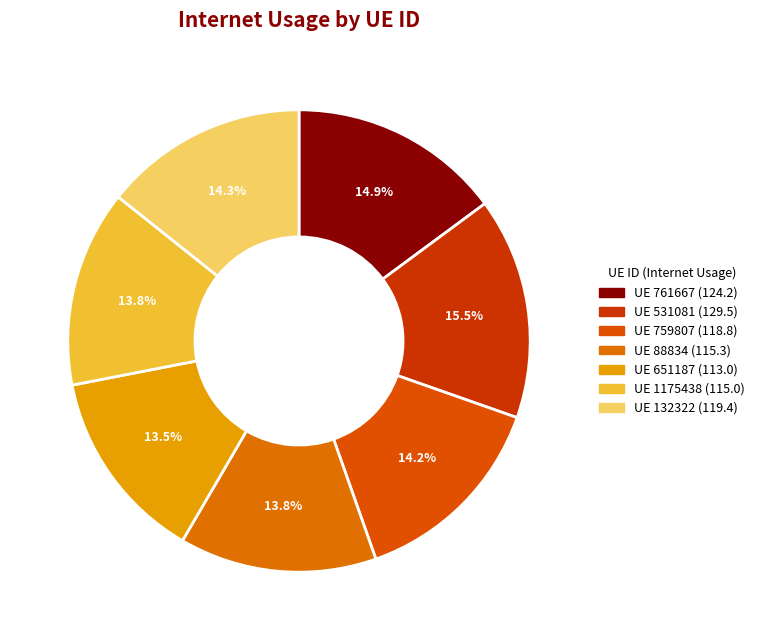

How many segments does this pie chart have?

7